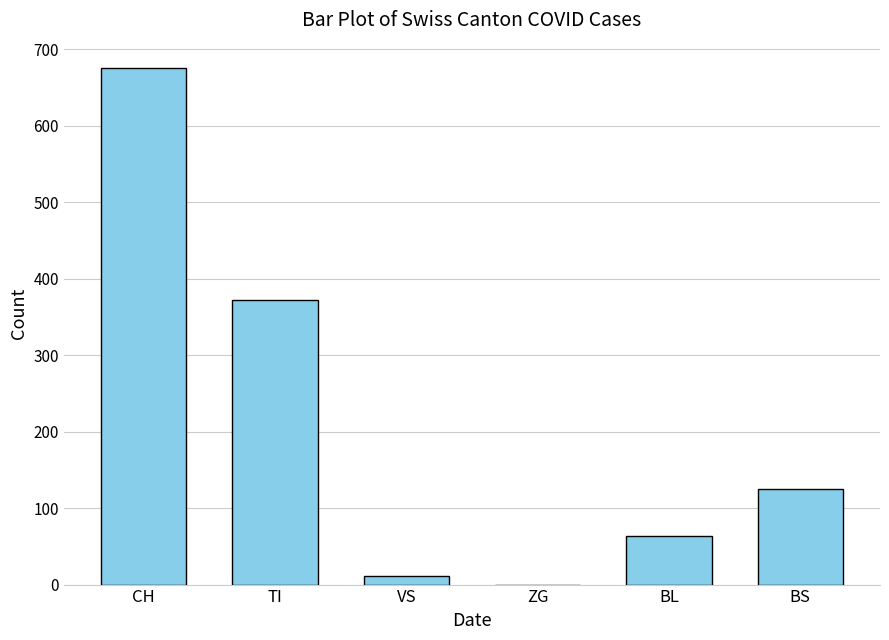

The value at CH is 675. True or false?

True